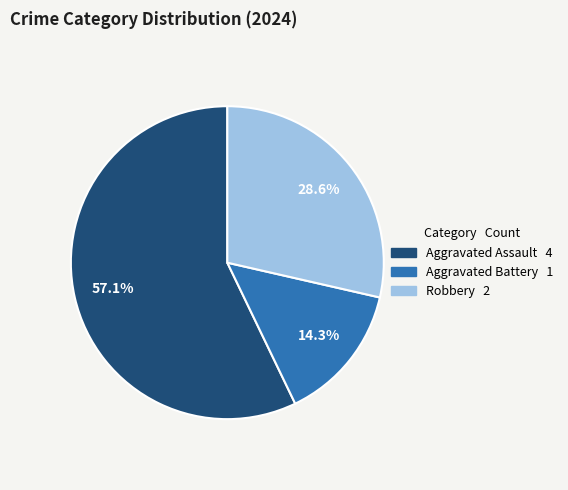

Does any single category account for the majority?

Yes